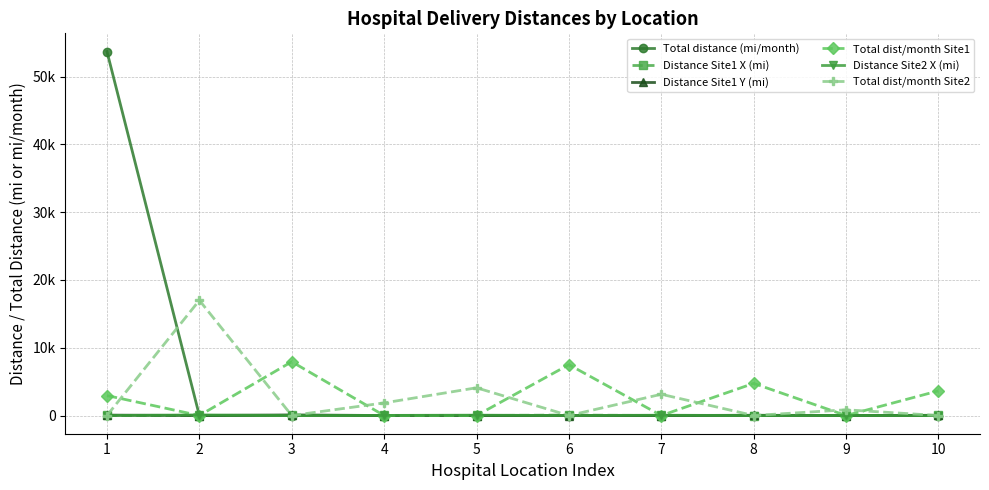

The Total dist/month Site1 series shows 996.2 at 10. True or false?

False